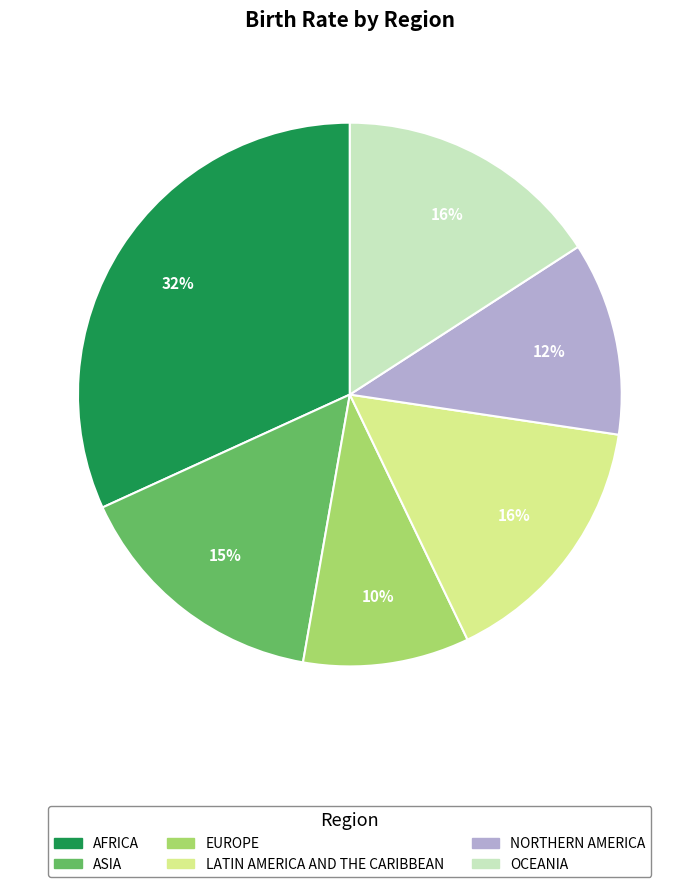

Between OCEANIA and EUROPE, which is larger?

OCEANIA